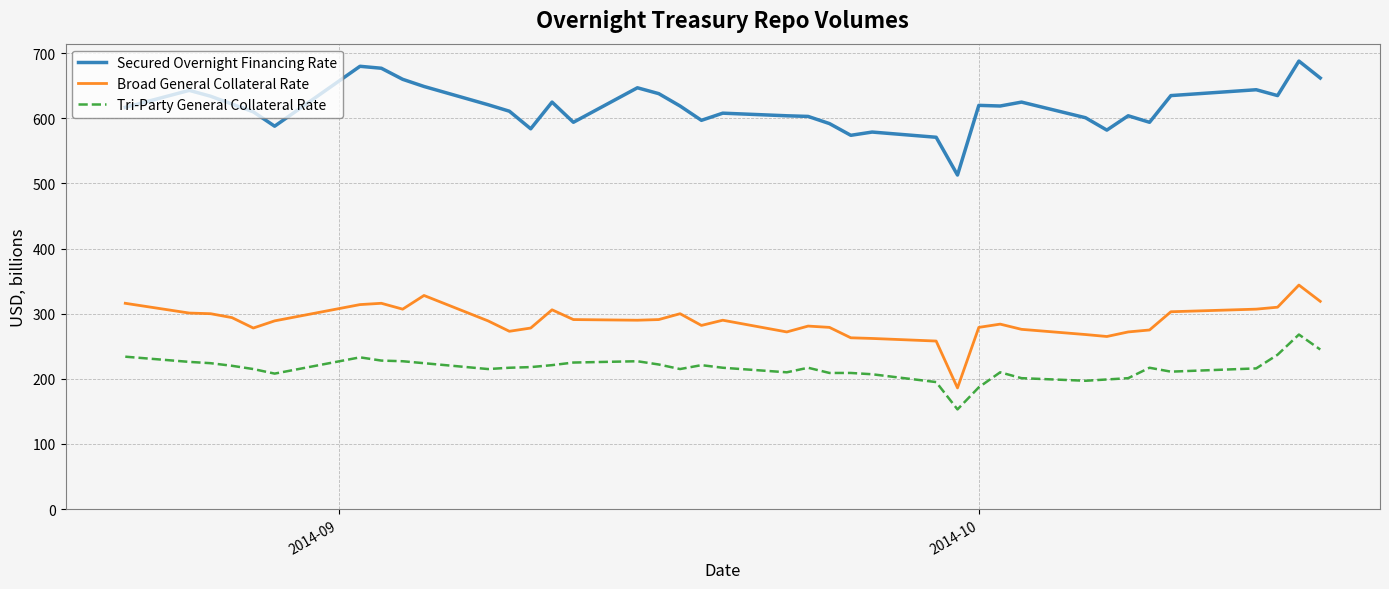

Rank the series by their average value, from lowest to highest.

Tri-Party General Collateral Rate, Broad General Collateral Rate, Secured Overnight Financing Rate